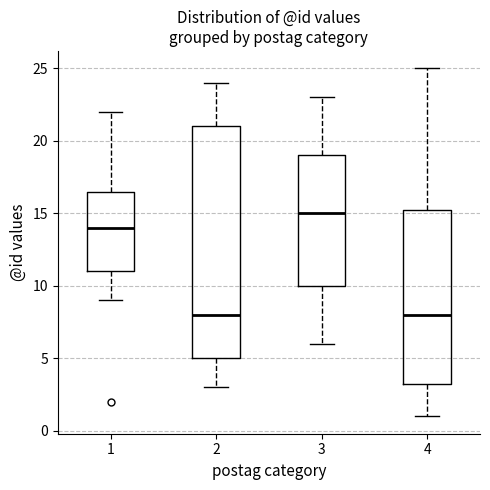

Which box is the tallest, from its lower edge to its upper edge?

2